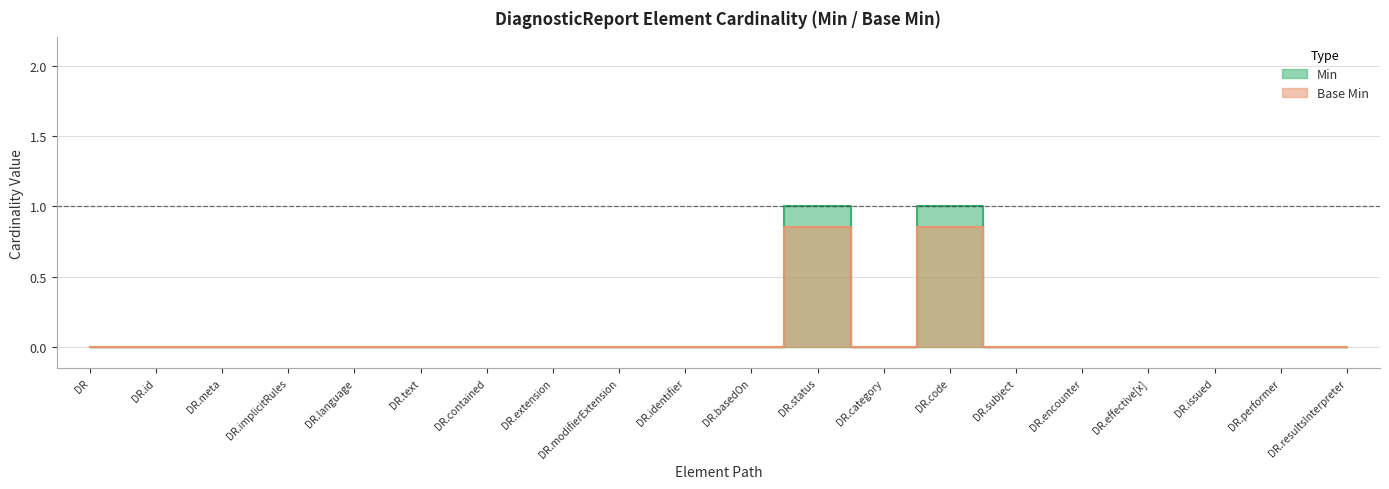

At how many categories does at least one series exceed 0?

2